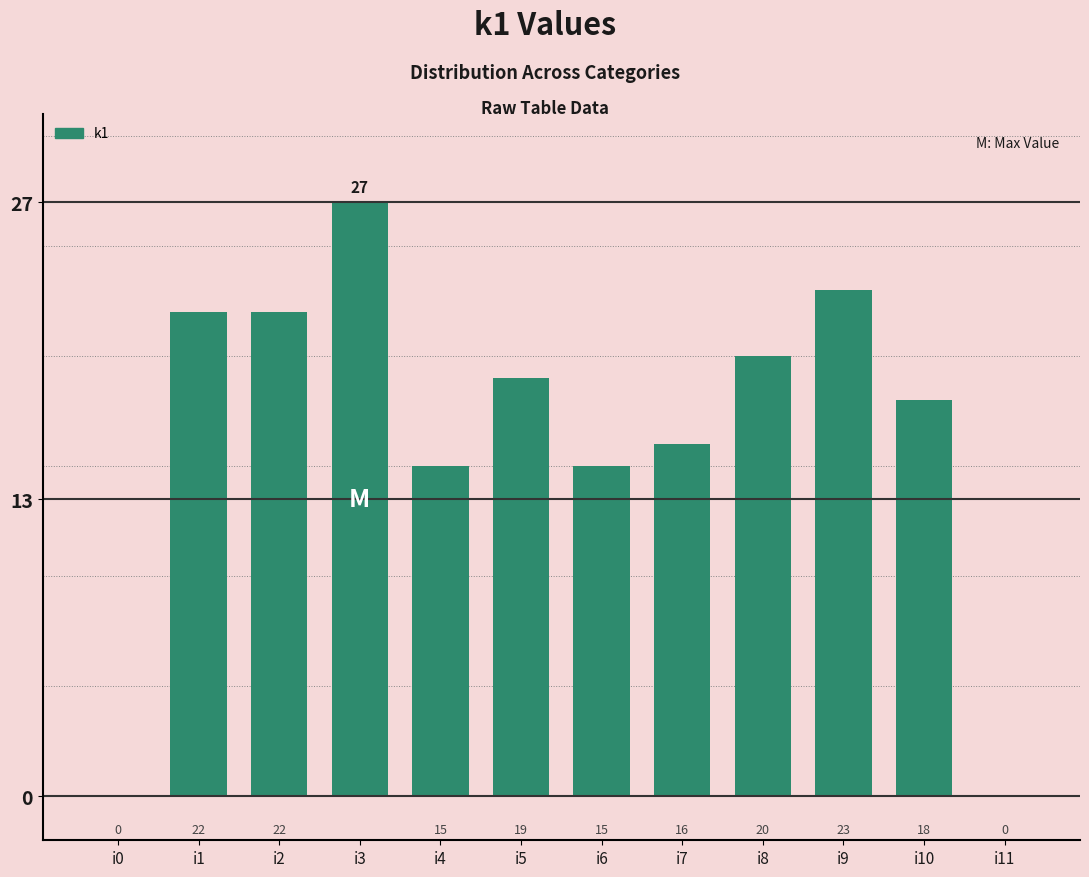

The value at i5 is 19. True or false?

True